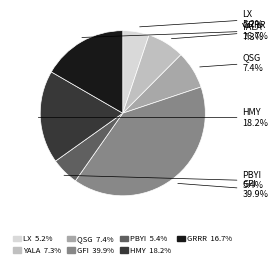

To the nearest percent, what is the difference between the largest and smallest slice percentages?

35%